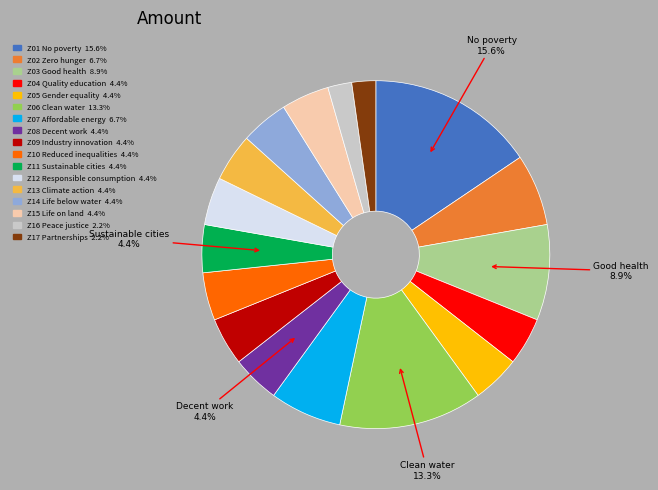

Between Z17 Partnerships and Z06 Clean water, which is larger?

Z06 Clean water